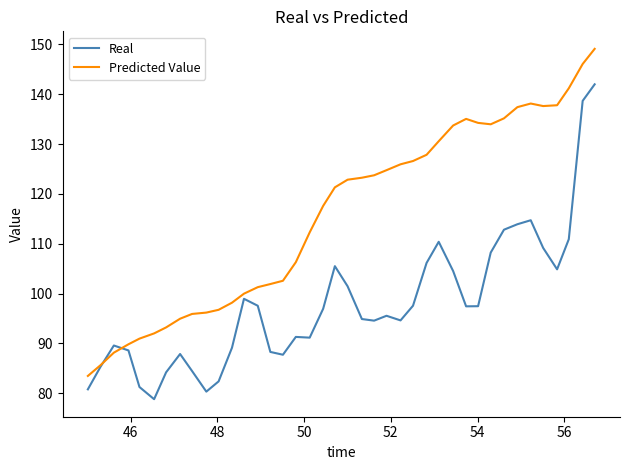

What is the minimum value for Real?

78.8